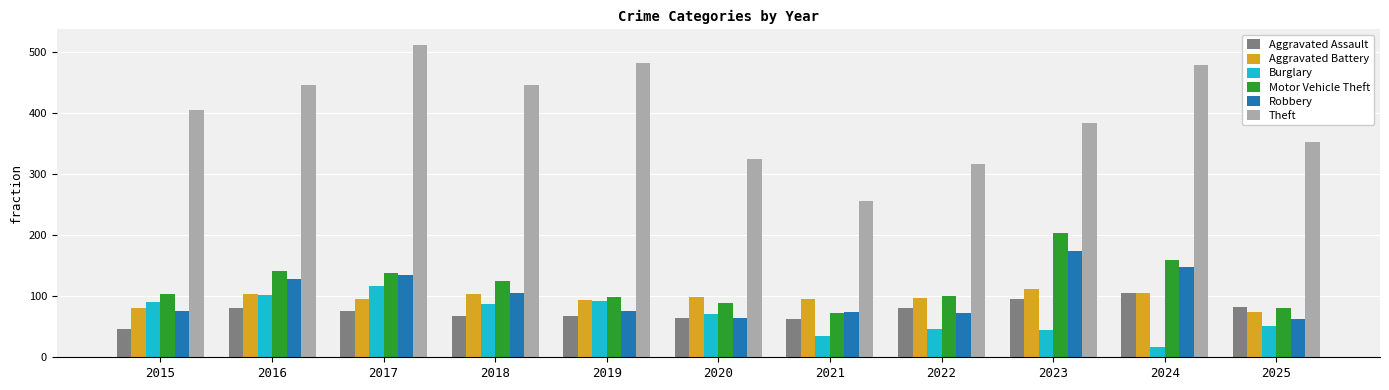

True or false: Burglary has a value of 51 at 2025.

True